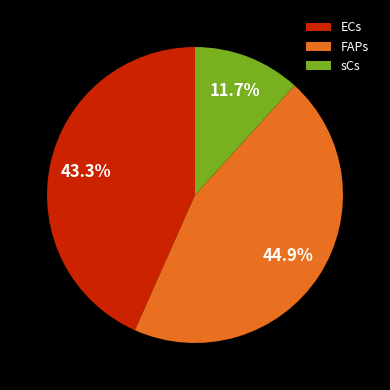

What is the smallest slice in the pie chart?

sCs